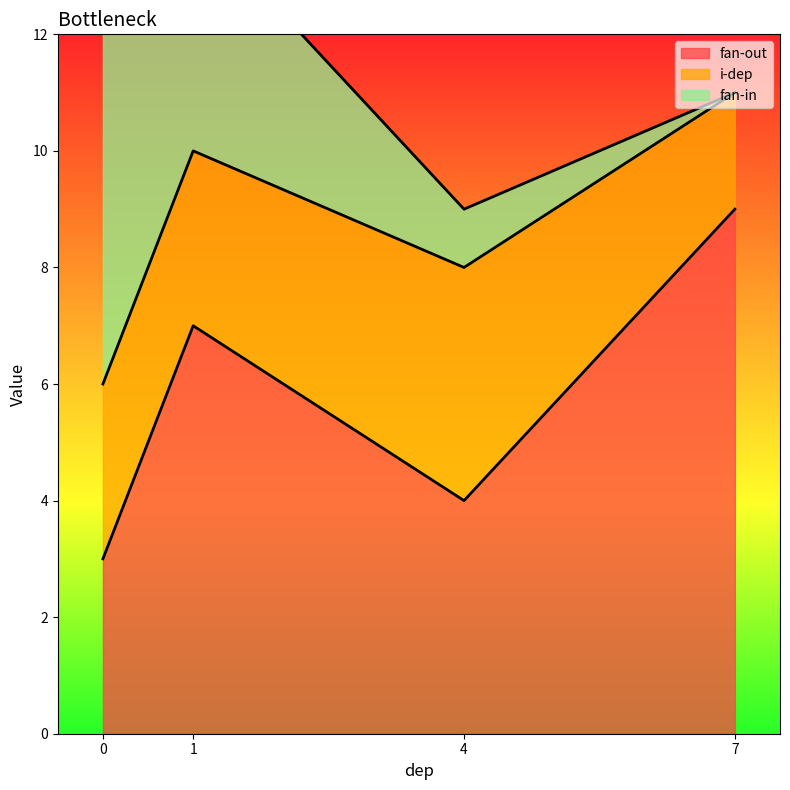

What is the greatest value displayed?

9